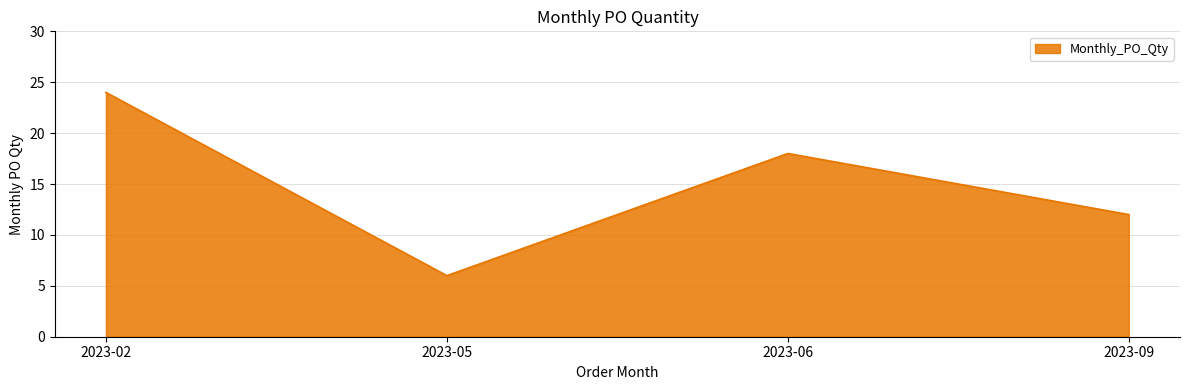

The value at 2023-06 is 18. True or false?

True